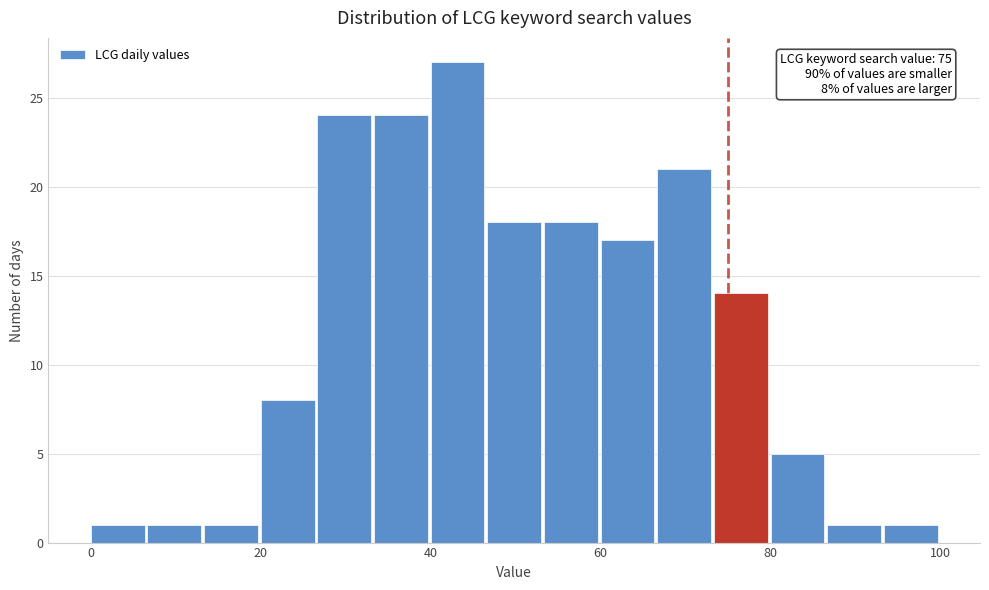

Read against the x-axis, roughly where is the centre of the tallest bar?

44